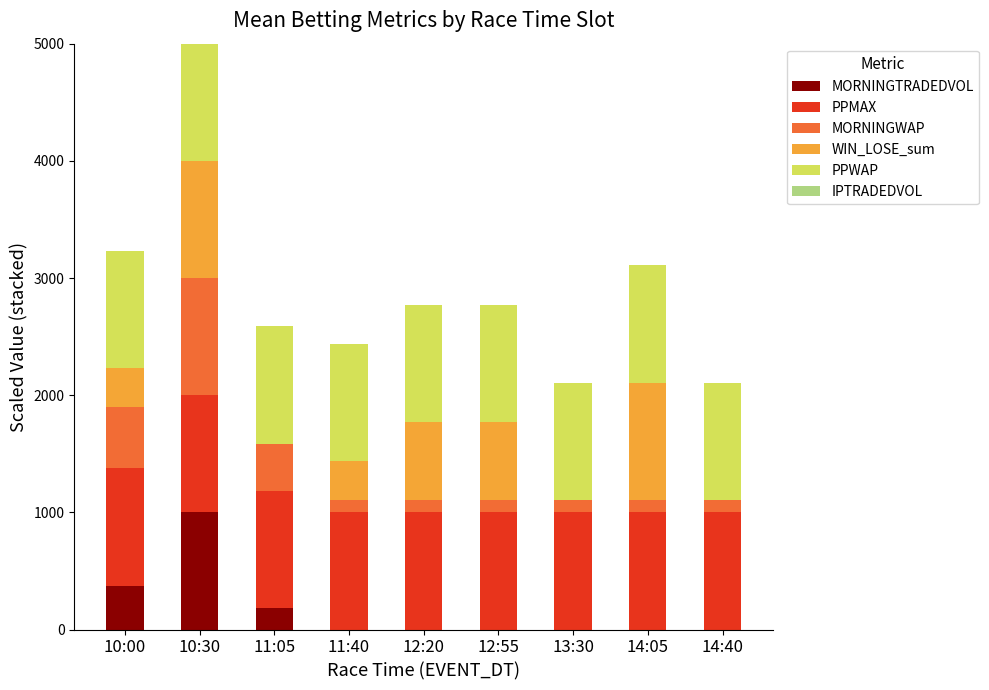

True or false: MORNINGTRADEDVOL has a value of 375.1 at 10:00.

True